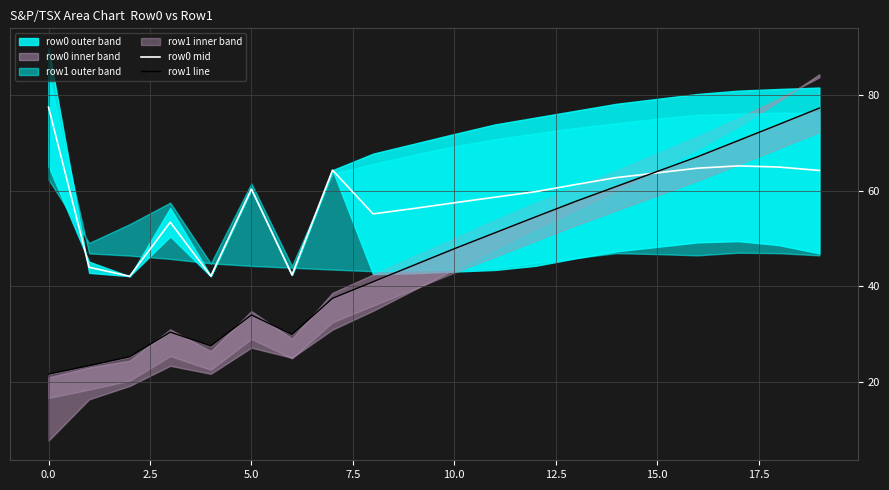

What is the lowest value of the row0 mid series?

42.1